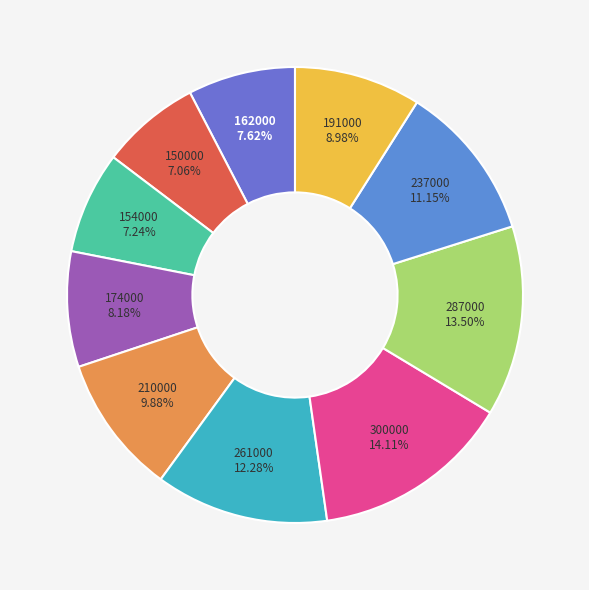

To the nearest percent, what percentage of the pie is 300000?

14%